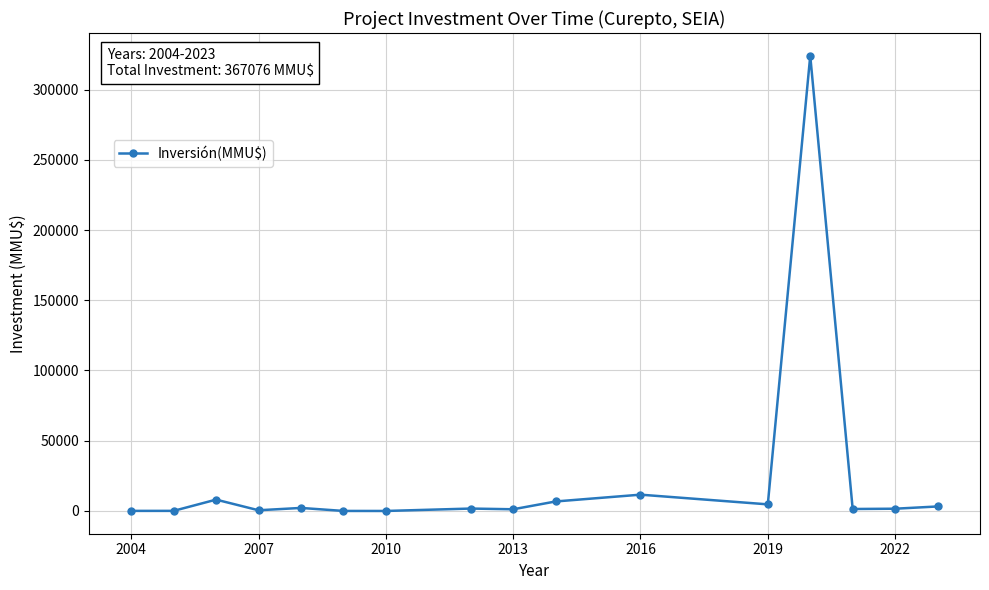

What is the sum of all values?

367076